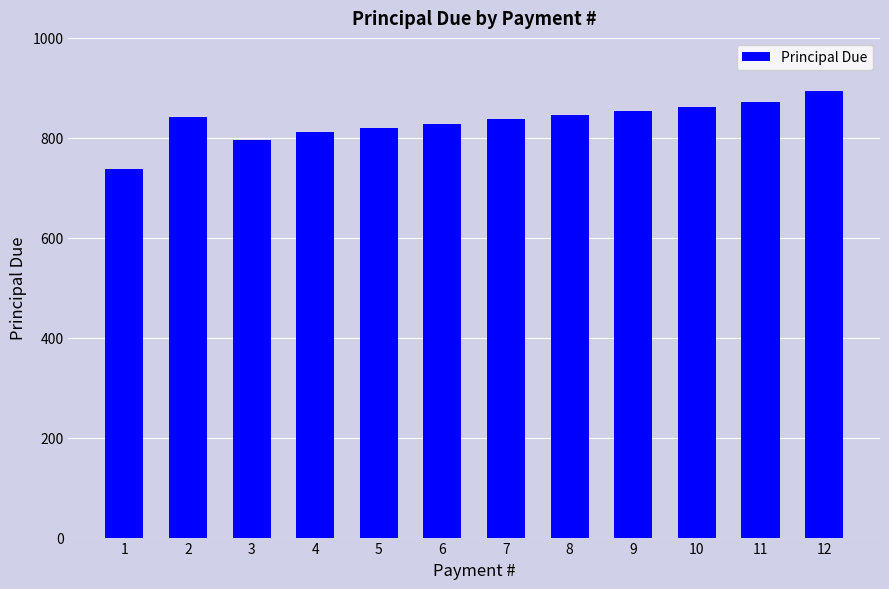

Between 4 and 12, which is larger?

12